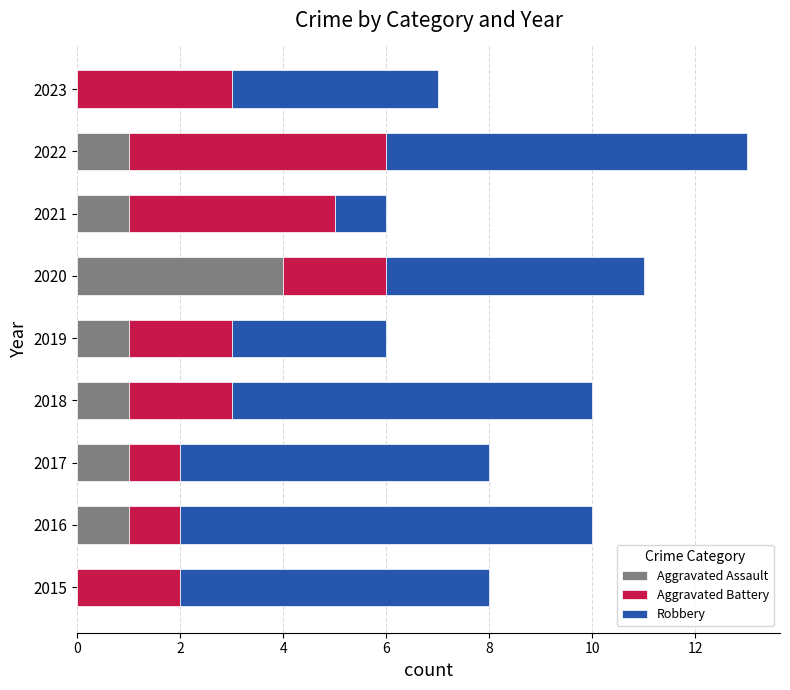

True or false: Aggravated Assault has a value of 1 at 2016.

True